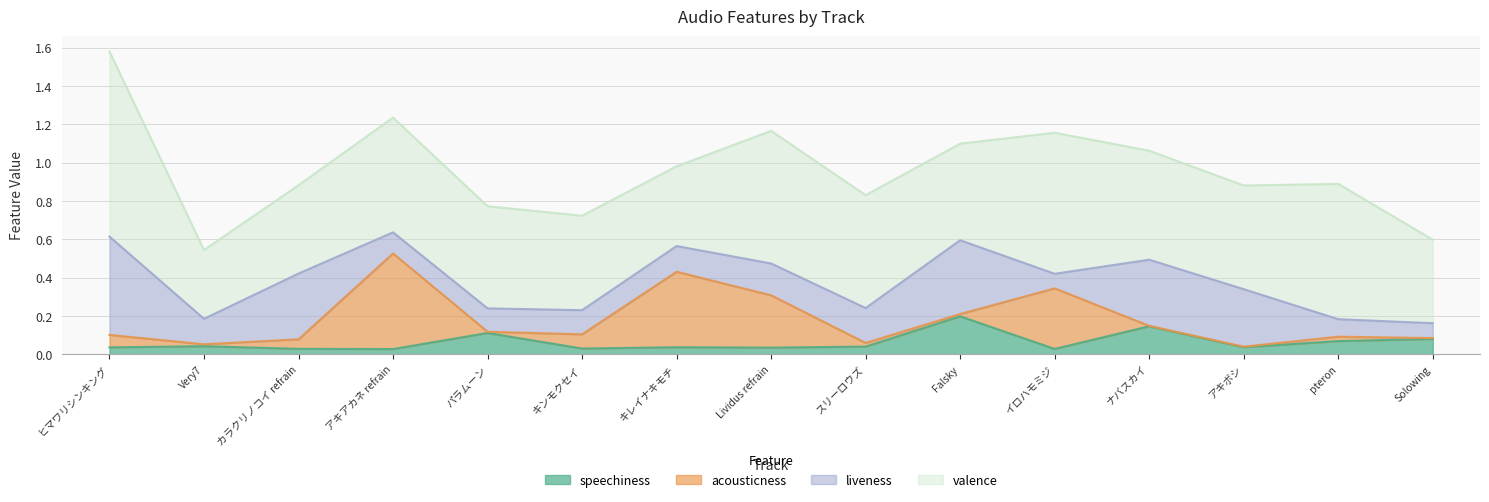

The value of speechiness at キンモクセイ is 0.0. True or false?

True